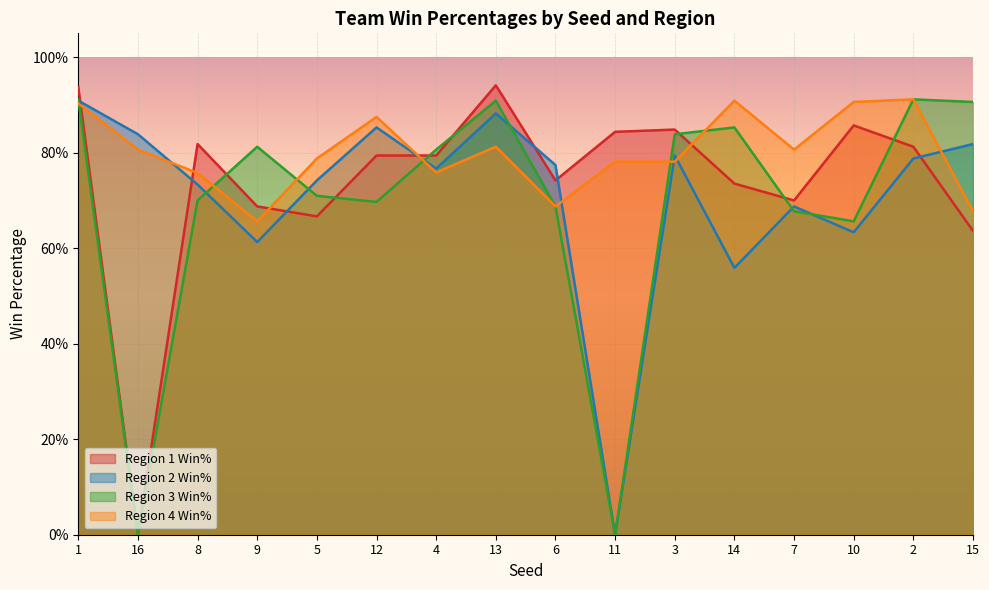

Is the value of Region 1 Win% at 16 greater than the value of Region 2 Win% at 2?

No